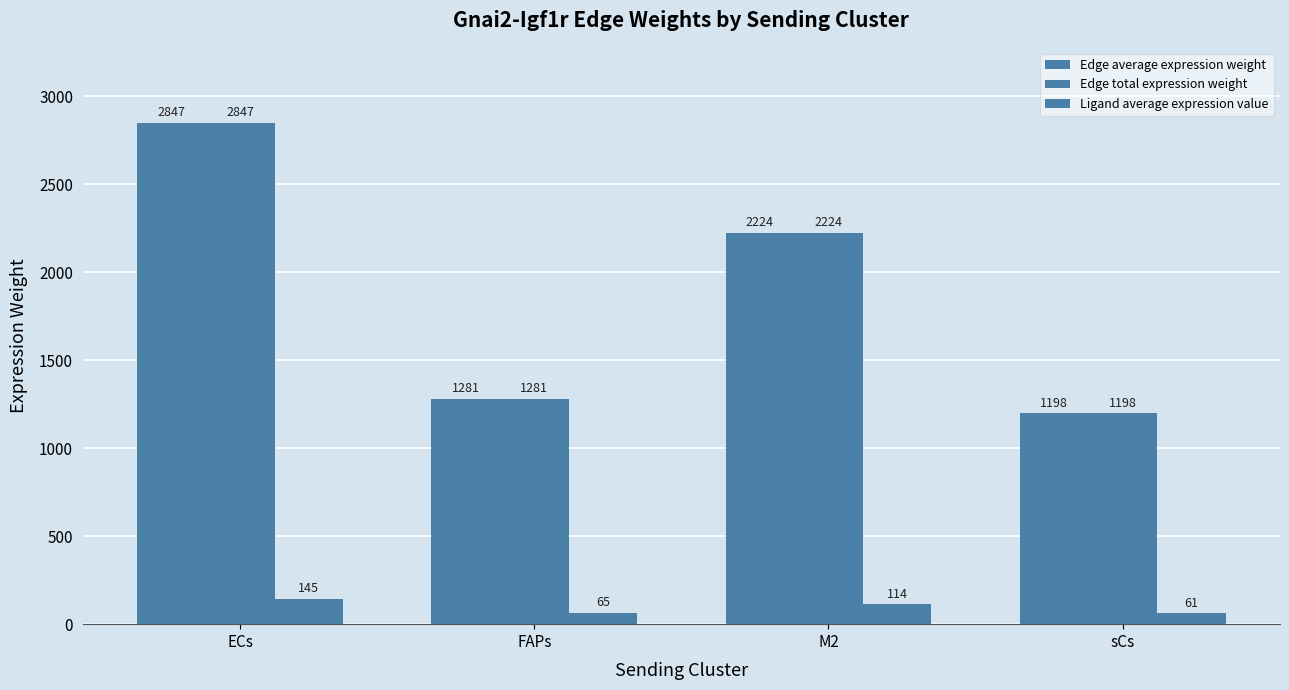

What is the label of the 3rd bar from the left?

M2